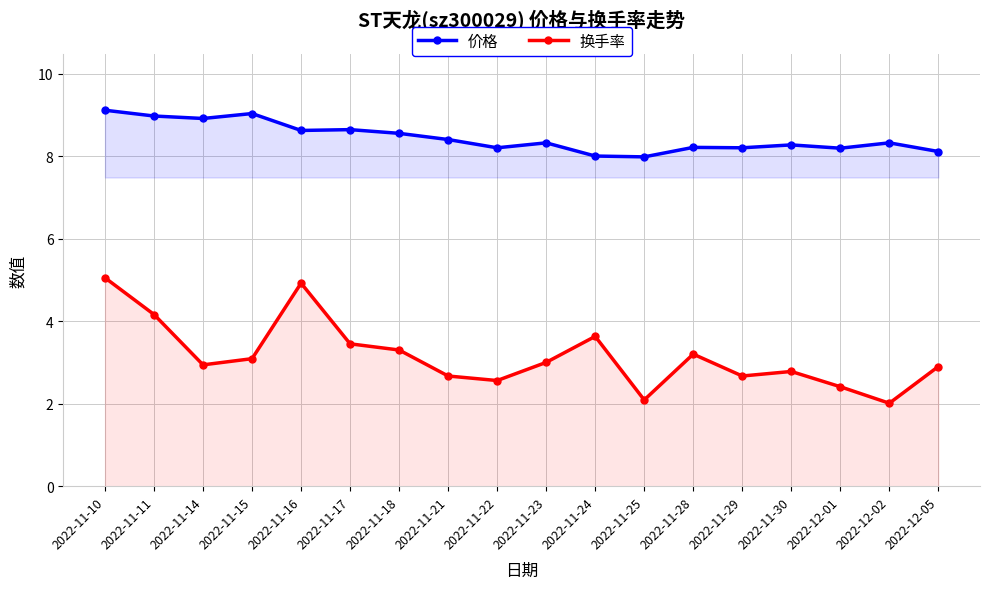

How many lines are shown in the chart?

2